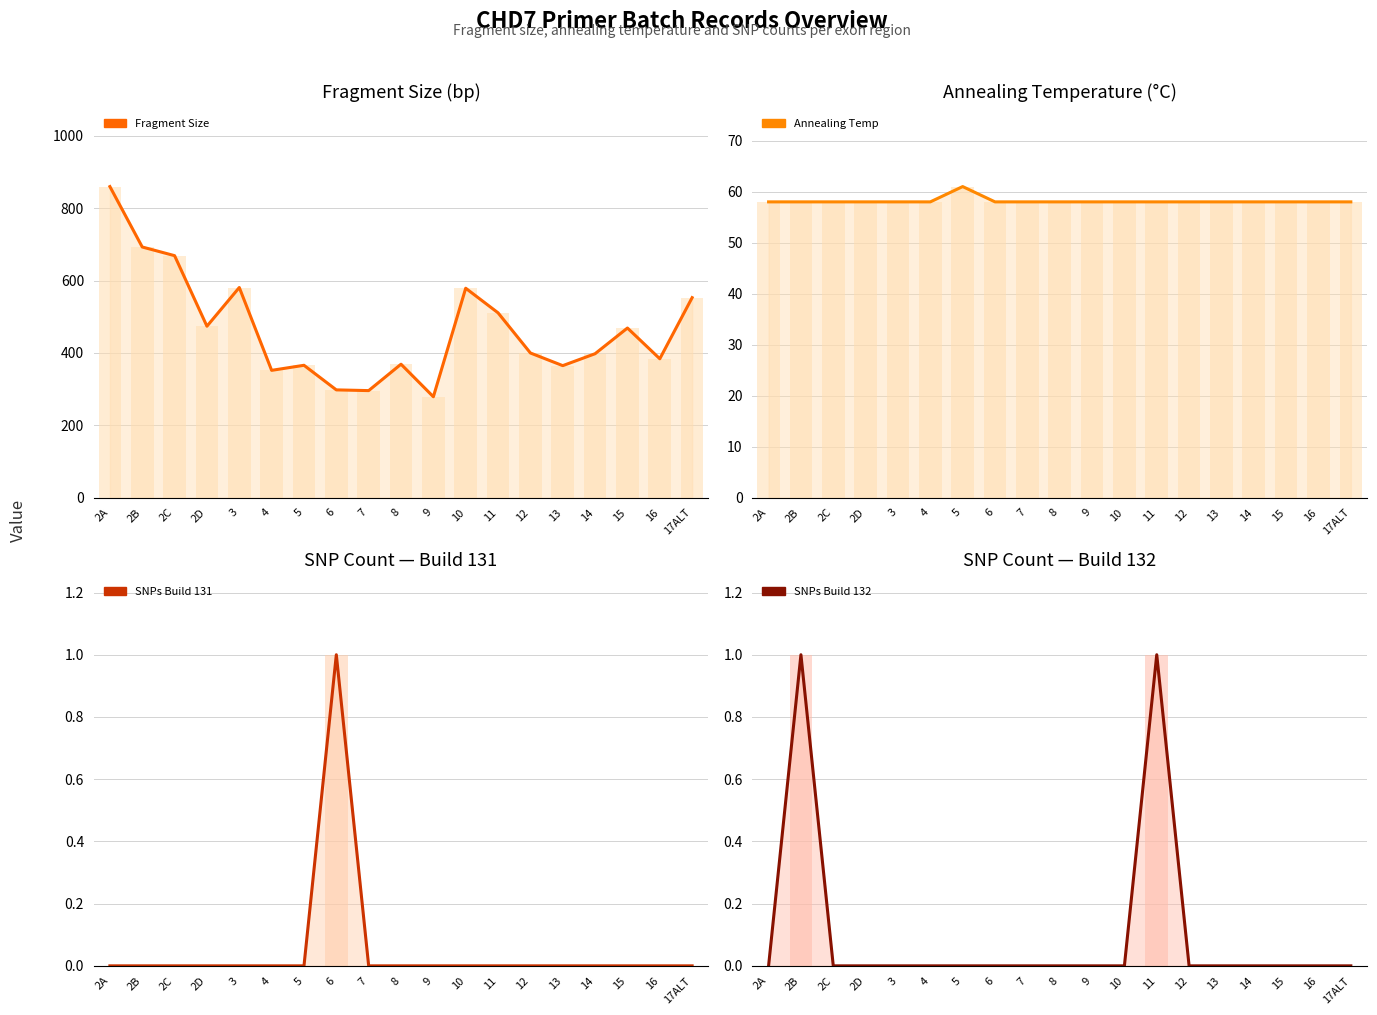

What is the label of the 13th bar from the left?

11